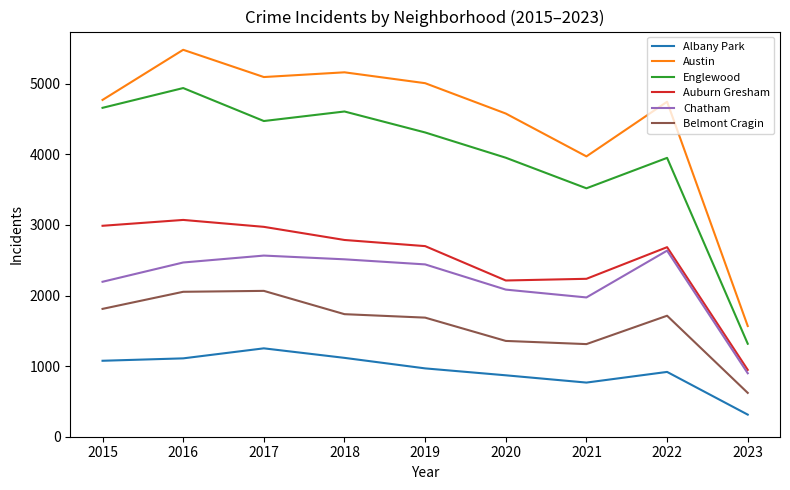

Which series has the widest spread of values?

Austin